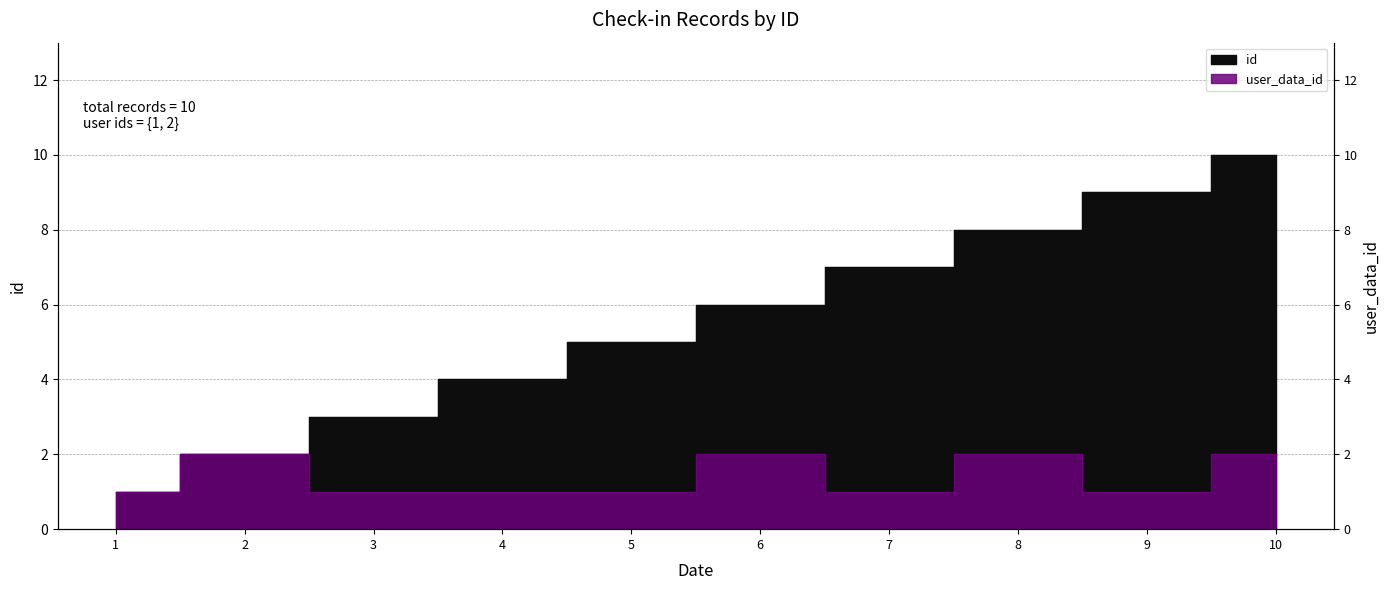

What is the value of the id point at the 1st from the left?

1